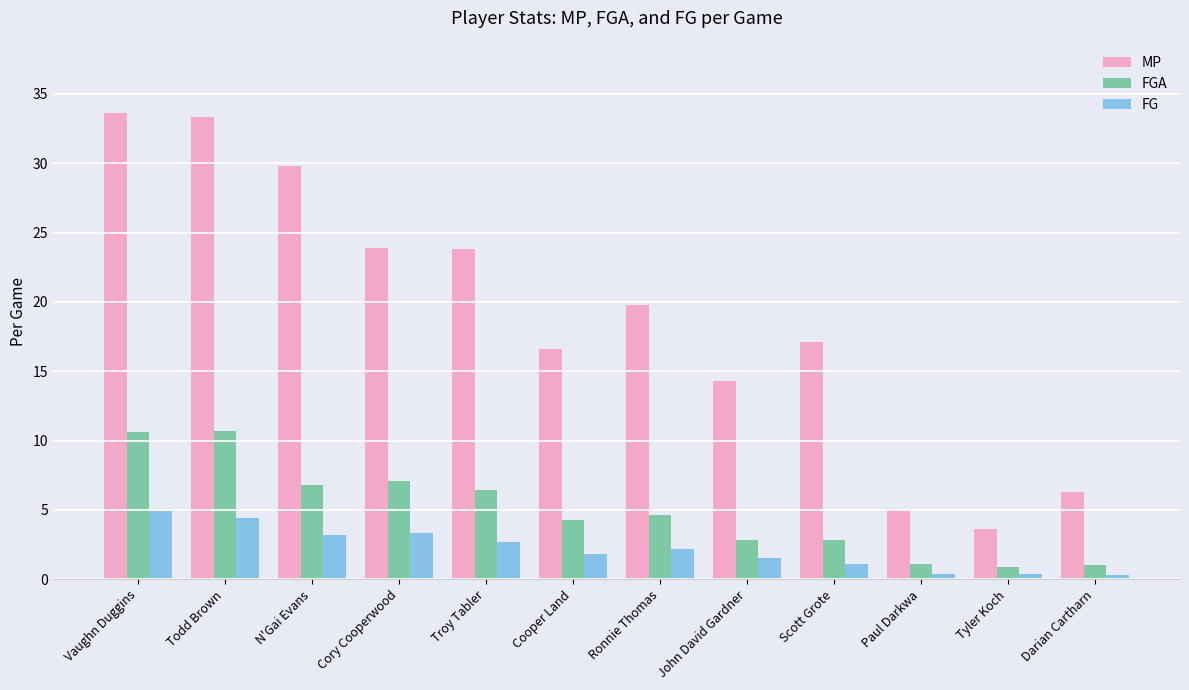

Rank the series by their maximum value, from lowest to highest.

FG, FGA, MP